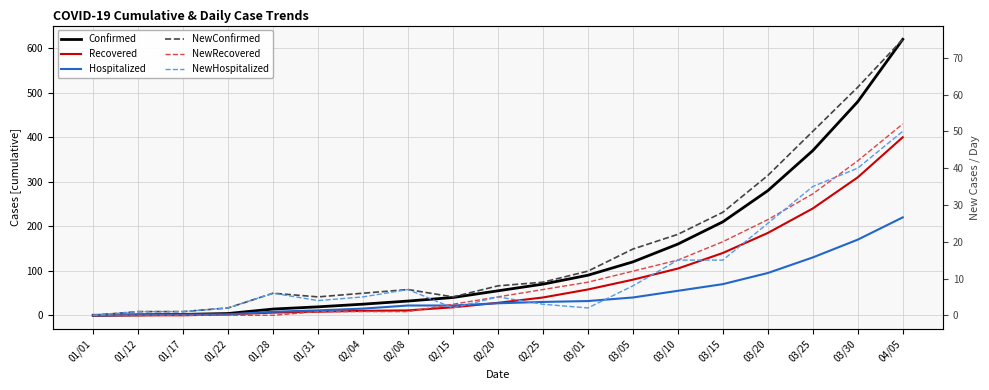

The NewHospitalized series shows 3 at 02/25. True or false?

True